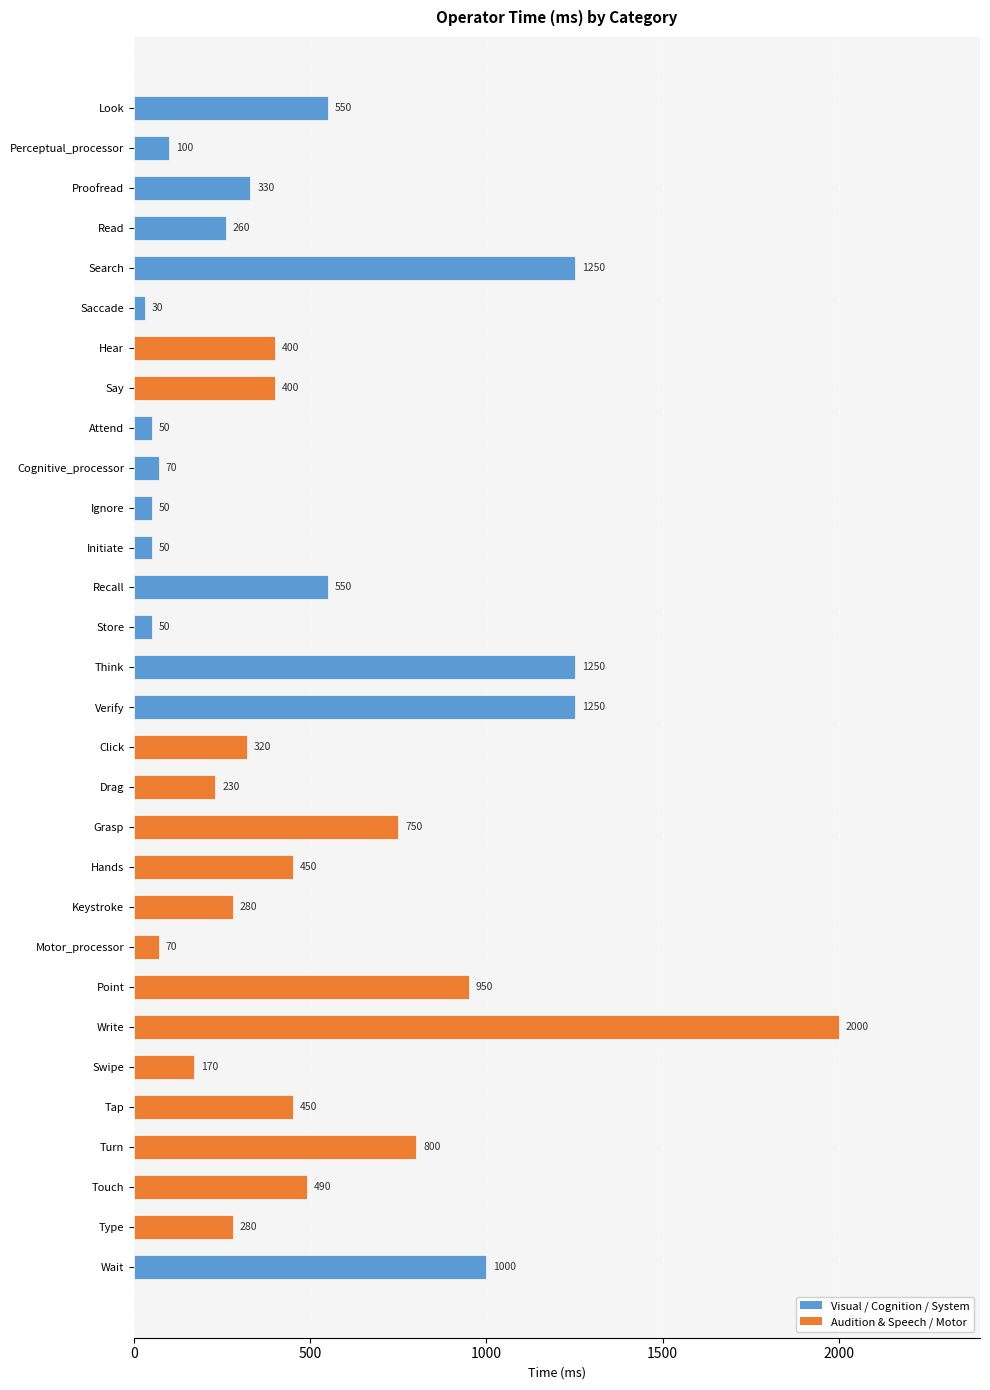

What position from the top is Write?

24